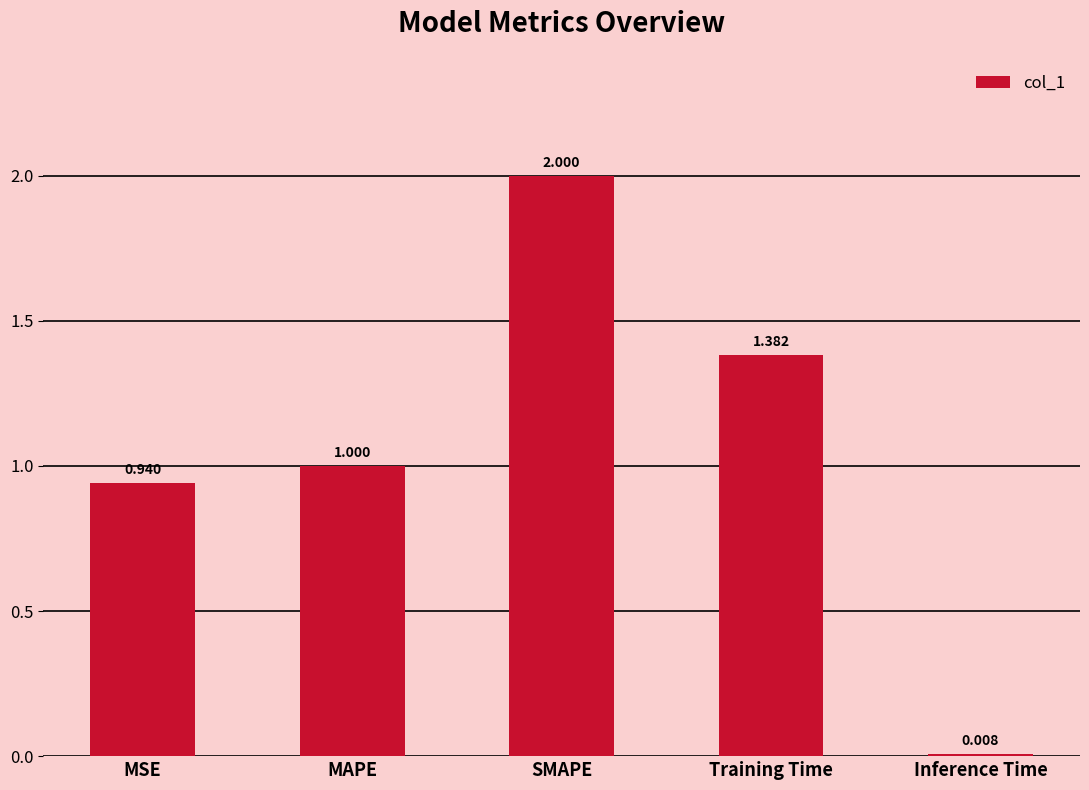

Is it true that the value at Training Time is 2.1?

False